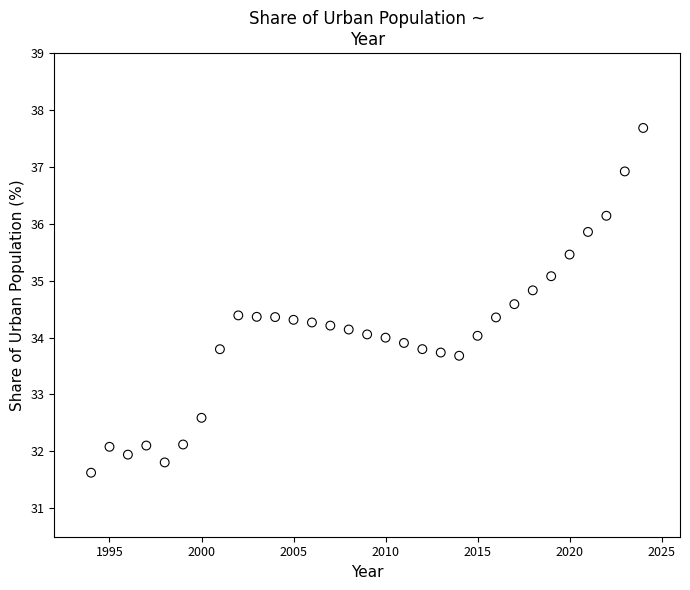

What is the range of X values (max minus min)?

30.0